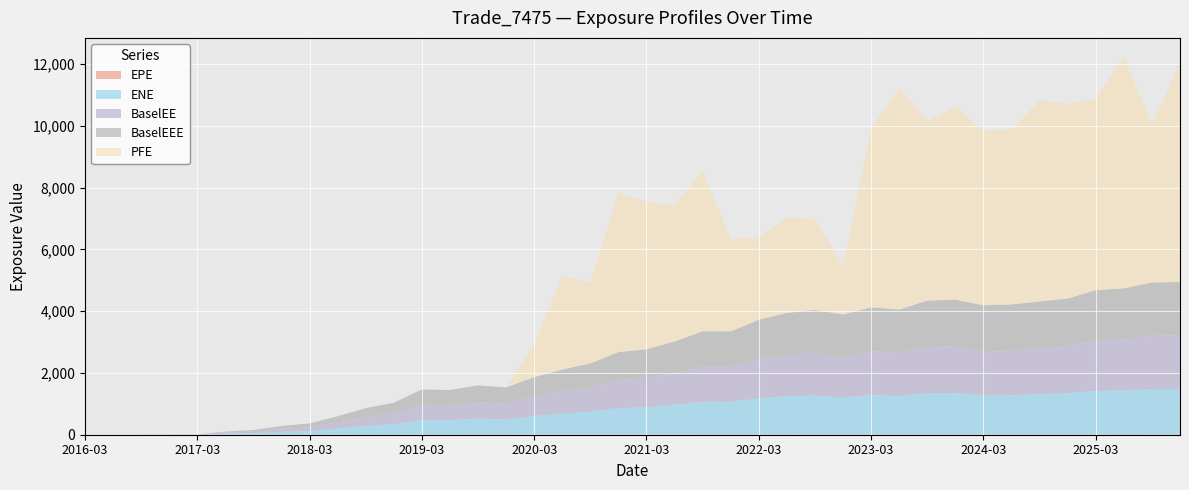

Reading right to left, extract all data points from this chart.

EPE: 2025-12-31=9.8	2025-09-30=9.5	2025-06-30=9.2	2025-03-31=9.0	2024-12-31=8.8	2024-09-30=8.5	2024-06-28=8.2	2024-03-28=8.0	2023-12-29=7.7	2023-09-29=7.5	2023-06-30=7.2	2023-03-31=7.0	2022-12-30=6.7	2022-09-30=6.5	2022-06-30=6.2	2022-03-31=6.0	2021-12-30=5.7	2021-09-30=5.5	2021-06-30=5.2	2021-03-31=5.0	2020-12-31=4.8	2020-09-30=4.5	2020-06-30=4.2	2020-03-31=4.0	2019-12-31=3.8	2019-09-30=3.5	2019-06-28=3.2	2019-03-29=3.0	2018-12-31=2.8	2018-09-28=2.5	2018-06-29=2.2	2018-03-29=2.0	2017-12-29=1.7	2017-09-29=1.5	2017-06-30=1.2	2017-03-31=1.0	2016-12-30=0.7	2016-09-30=0.5	2016-06-30=0.2	2016-03-31=0.0
ENE: 2025-12-31=1472.7	2025-09-30=1473.7	2025-06-30=1423.7	2025-03-31=1412.1	2024-12-31=1334.1	2024-09-30=1306.8	2024-06-28=1265.5	2024-03-28=1255.9	2023-12-29=1345.0	2023-09-29=1341.4	2023-06-30=1245.2	2023-03-31=1283.7	2022-12-30=1192.3	2022-09-30=1267.8	2022-06-30=1240.1	2022-03-31=1174.9	2021-12-30=1058.2	2021-09-30=1064.4	2021-06-30=961.7	2021-03-31=884.7	2020-12-31=858.0	2020-09-30=742.6	2020-06-30=680.4	2020-03-31=602.8	2019-12-31=485.0	2019-09-30=518.5	2019-06-28=469.1	2019-03-29=478.2	2018-12-31=338.9	2018-09-28=282.2	2018-06-29=196.2	2018-03-29=119.8	2017-12-29=92.9	2017-09-29=49.4	2017-06-30=34.0	2017-03-31=3.0	2016-12-30=1.1	2016-09-30=0.0	2016-06-30=0.0	2016-03-31=0.0
BaselEE: 2025-12-31=1732.1	2025-09-30=1723.1	2025-06-30=1654.9	2025-03-31=1631.8	2024-12-31=1533.1	2024-09-30=1493.0	2024-06-28=1437.3	2024-03-28=1418.2	2023-12-29=1510.7	2023-09-29=1498.4	2023-06-30=1383.5	2023-03-31=1418.5	2022-12-30=1310.7	2022-09-30=1386.6	2022-06-30=1349.2	2022-03-31=1271.7	2021-12-30=1140.0	2021-09-30=1141.2	2021-06-30=1026.2	2021-03-31=939.6	2020-12-31=907.5	2020-09-30=782.1	2020-06-30=713.5	2020-03-31=629.5	2019-12-31=504.7	2019-09-30=537.6	2019-06-28=484.6	2019-03-29=492.3	2018-12-31=347.9	2018-09-28=288.7	2018-06-29=200.1	2018-03-29=121.9	2017-12-29=94.2	2017-09-29=50.0	2017-06-30=34.3	2017-03-31=3.1	2016-12-30=1.2	2016-09-30=0.0	2016-06-30=0.0	2016-03-31=0.0
BaselEEE: 2025-12-31=1732.1	2025-09-30=1723.1	2025-06-30=1654.9	2025-03-31=1631.8	2024-12-31=1533.1	2024-09-30=1510.7	2024-06-28=1510.7	2024-03-28=1510.7	2023-12-29=1510.7	2023-09-29=1498.4	2023-06-30=1418.5	2023-03-31=1418.5	2022-12-30=1386.6	2022-09-30=1386.6	2022-06-30=1349.2	2022-03-31=1271.7	2021-12-30=1141.2	2021-09-30=1141.2	2021-06-30=1026.2	2021-03-31=939.6	2020-12-31=907.5	2020-09-30=782.1	2020-06-30=713.5	2020-03-31=629.5	2019-12-31=537.6	2019-09-30=537.6	2019-06-28=492.3	2019-03-29=492.3	2018-12-31=347.9	2018-09-28=288.7	2018-06-29=200.1	2018-03-29=121.9	2017-12-29=94.2	2017-09-29=50.0	2017-06-30=34.3	2017-03-31=3.1	2016-12-30=1.2	2016-09-30=0.0	2016-06-30=0.0	2016-03-31=0.0
PFE: 2025-12-31=7119.2	2025-09-30=5101.1	2025-06-30=7499.9	2025-03-31=6181.8	2024-12-31=6317.3	2024-09-30=6502.9	2024-06-28=5660.6	2024-03-28=5648.4	2023-12-29=6245.3	2023-09-29=5810.4	2023-06-30=7178.0	2023-03-31=5787.1	2022-12-30=1564.0	2022-09-30=2936.0	2022-06-30=3079.0	2022-03-31=2688.2	2021-12-30=2990.5	2021-09-30=5200.4	2021-06-30=4393.7	2021-03-31=4775.6	2020-12-31=5161.1	2020-09-30=2591.7	2020-06-30=3052.2	2020-03-31=1059.2	2019-12-31=0.0	2019-09-30=0.0	2019-06-28=0.0	2019-03-29=0.0	2018-12-31=0.0	2018-09-28=0.0	2018-06-29=0.0	2018-03-29=0.0	2017-12-29=0.0	2017-09-29=0.0	2017-06-30=0.0	2017-03-31=0.0	2016-12-30=0.0	2016-09-30=0.0	2016-06-30=0.0	2016-03-31=0.0